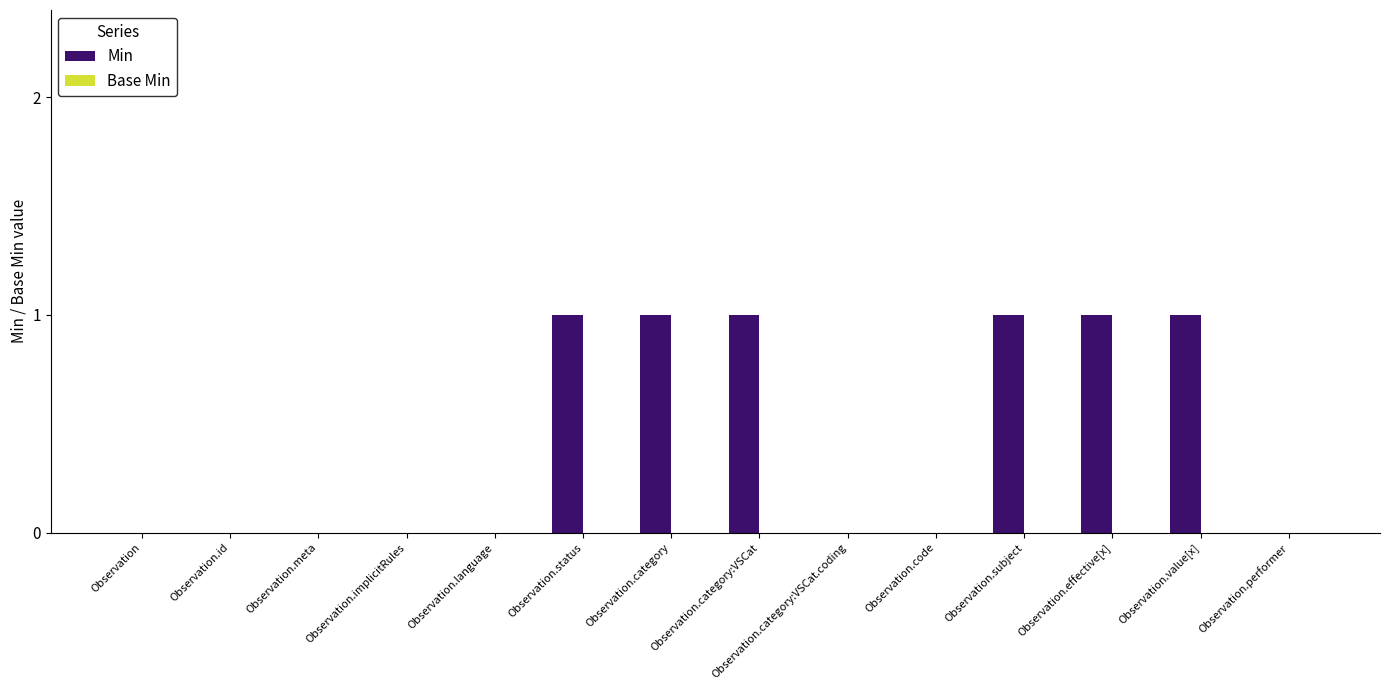

The value at Observation.performer is 0. True or false?

True